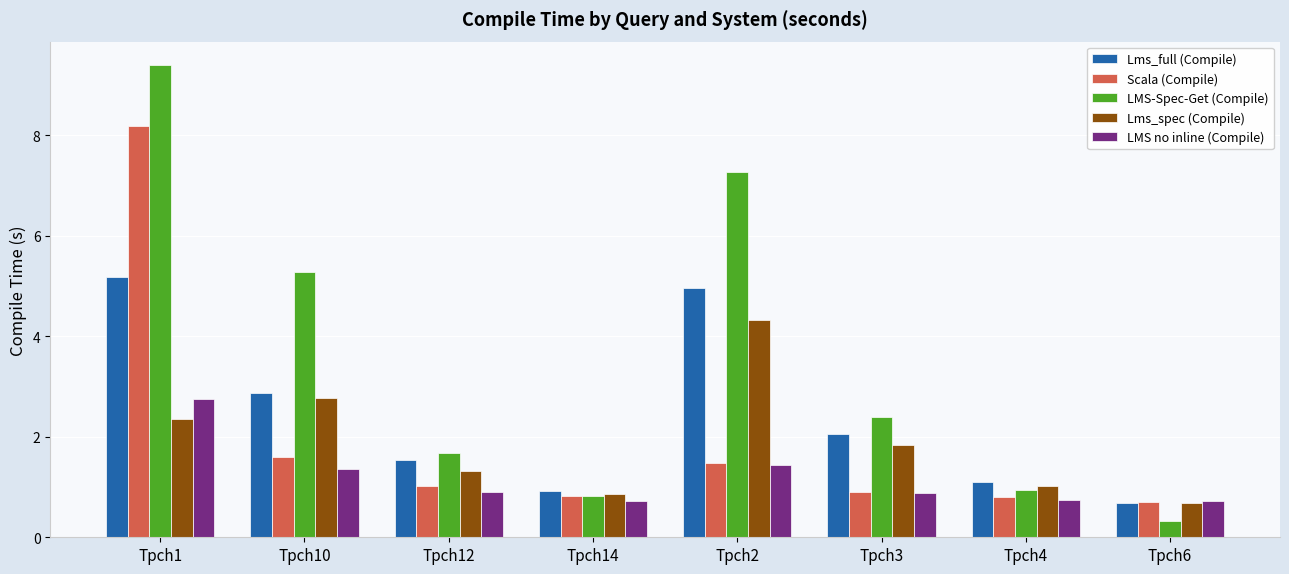

What is the label of the 7th bar from the left?

Tpch4